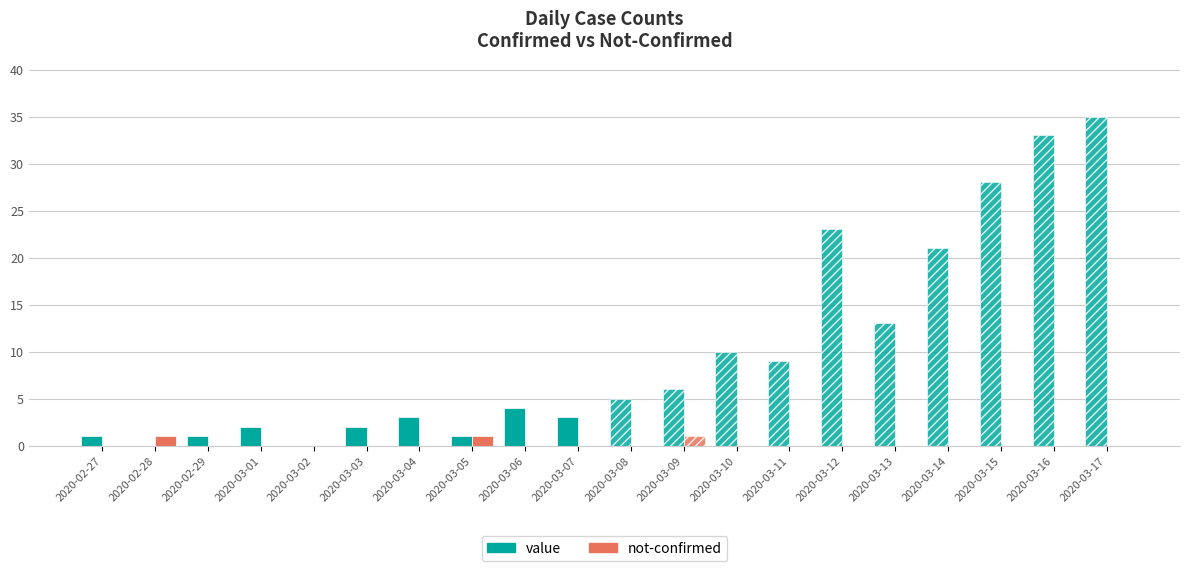

What is the sum of all not-confirmed values?

3